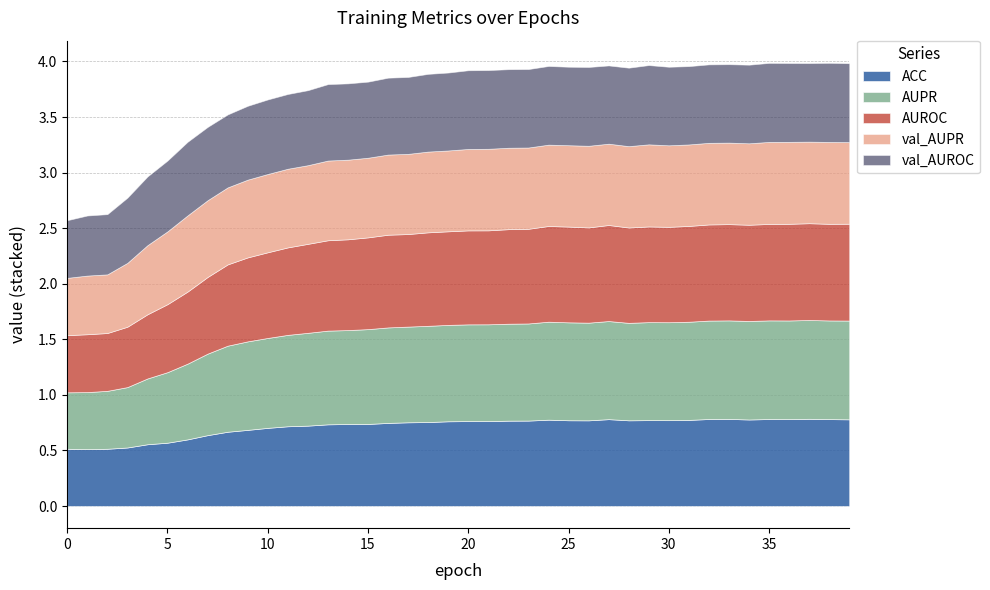

What are all the series names shown in the legend?

ACC, AUPR, AUROC, val_AUPR, val_AUROC